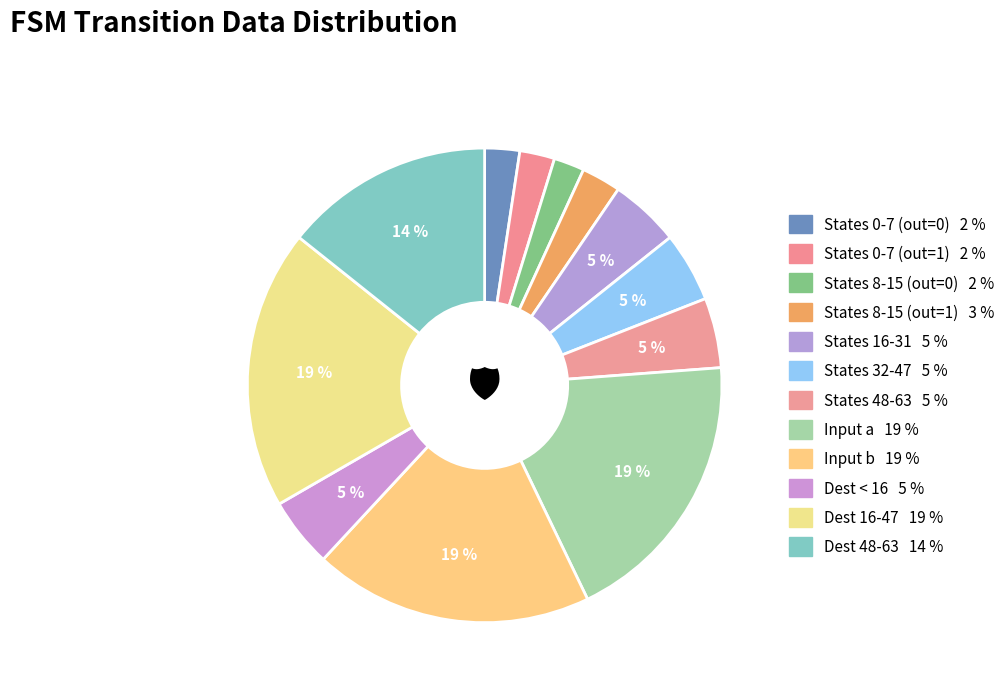

How many segments does this pie chart have?

12